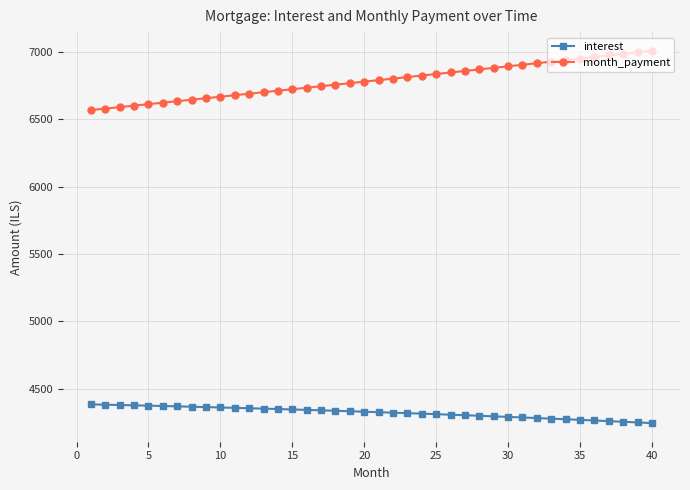

What is the lowest value of the interest series?

4243.3